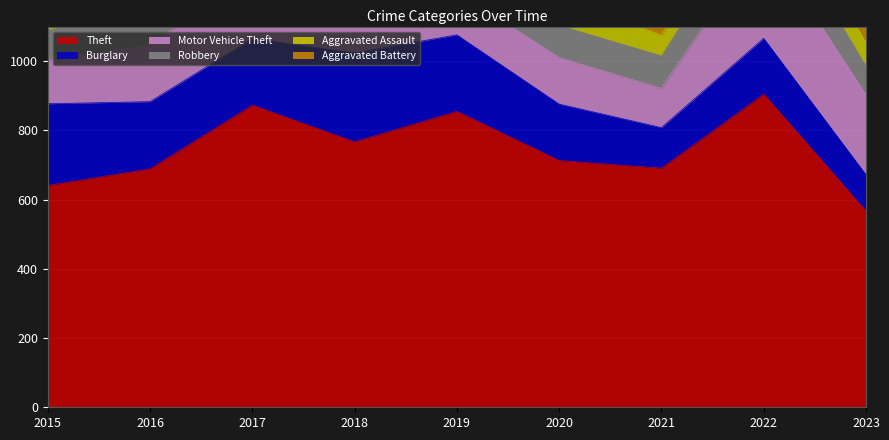

True or false: Aggravated Assault and Motor Vehicle Theft intersect in this chart.

False